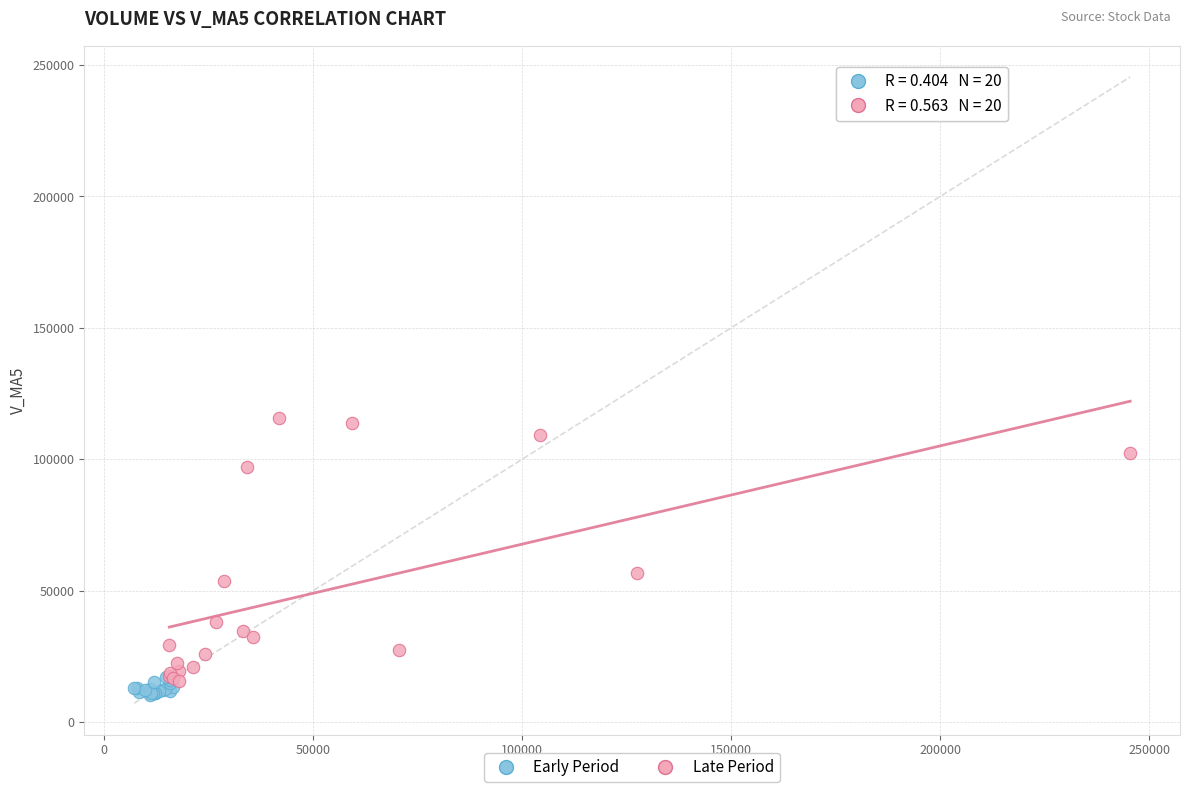

Which series has the largest Y range (max minus min)?

Late Period